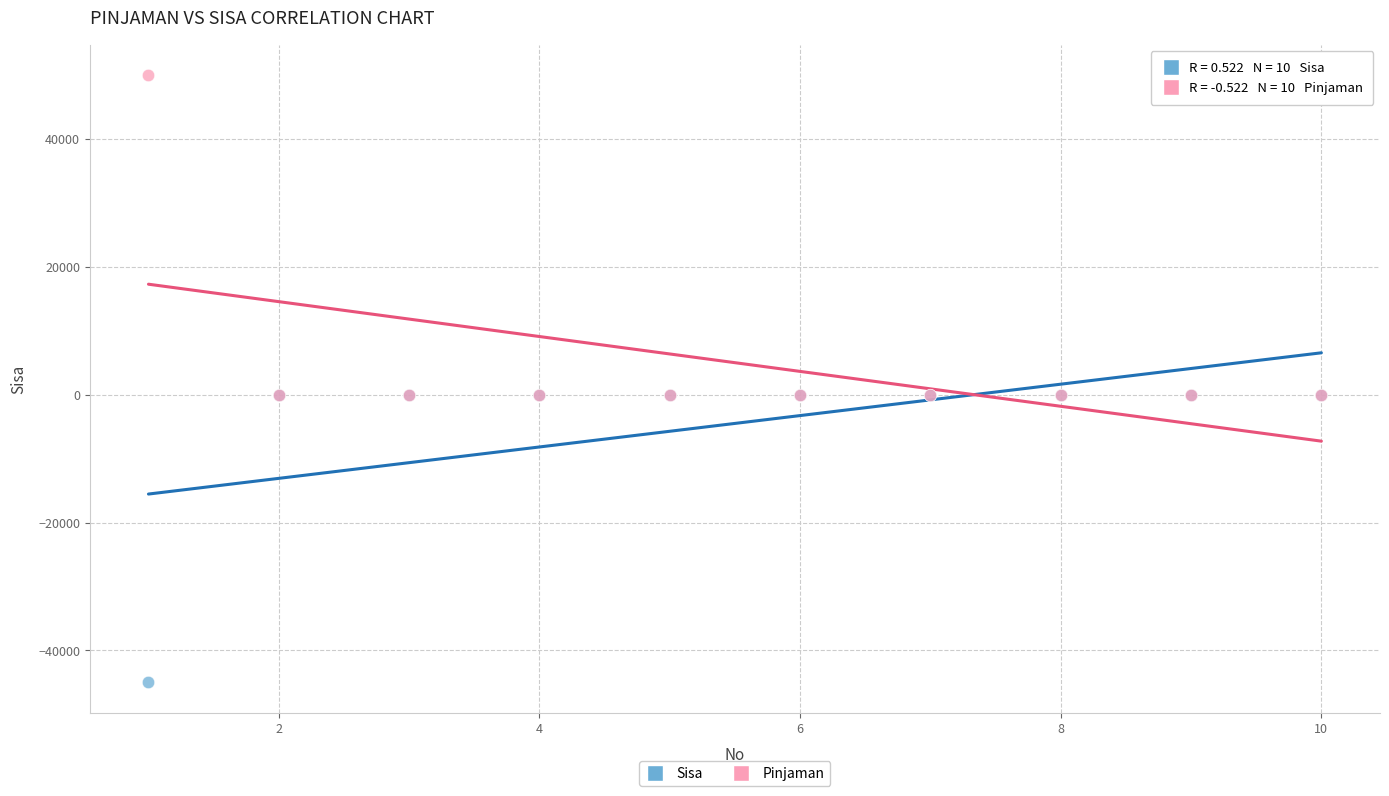

Which series contains the highest Y value?

Pinjaman